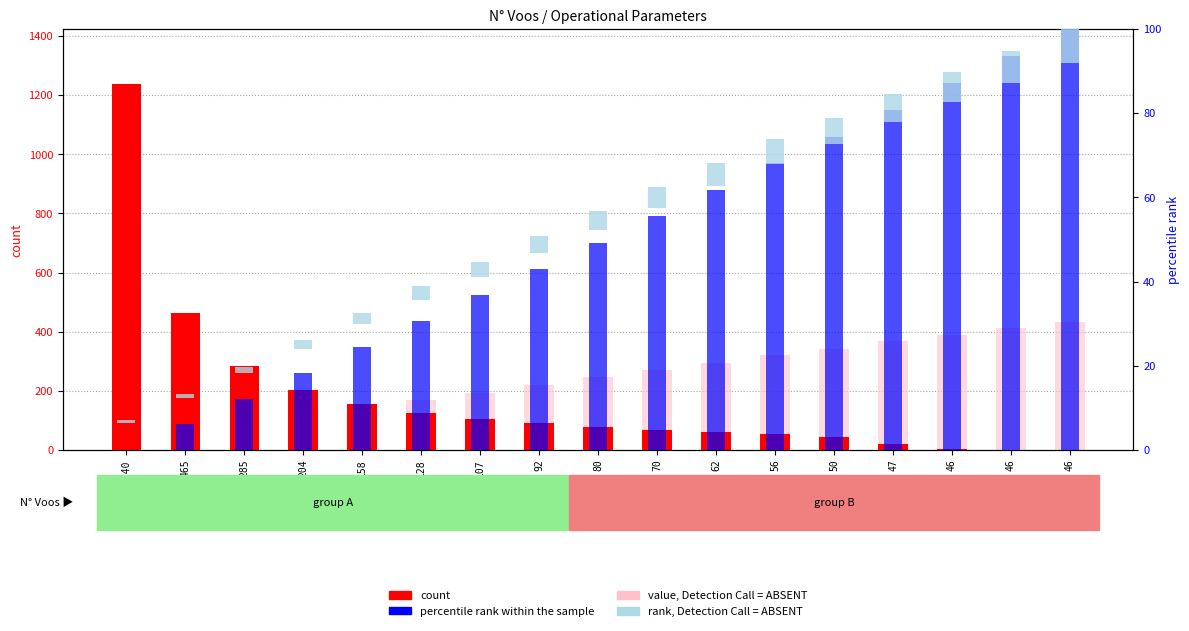

Is it true that count equals 202.0 at 204?

True